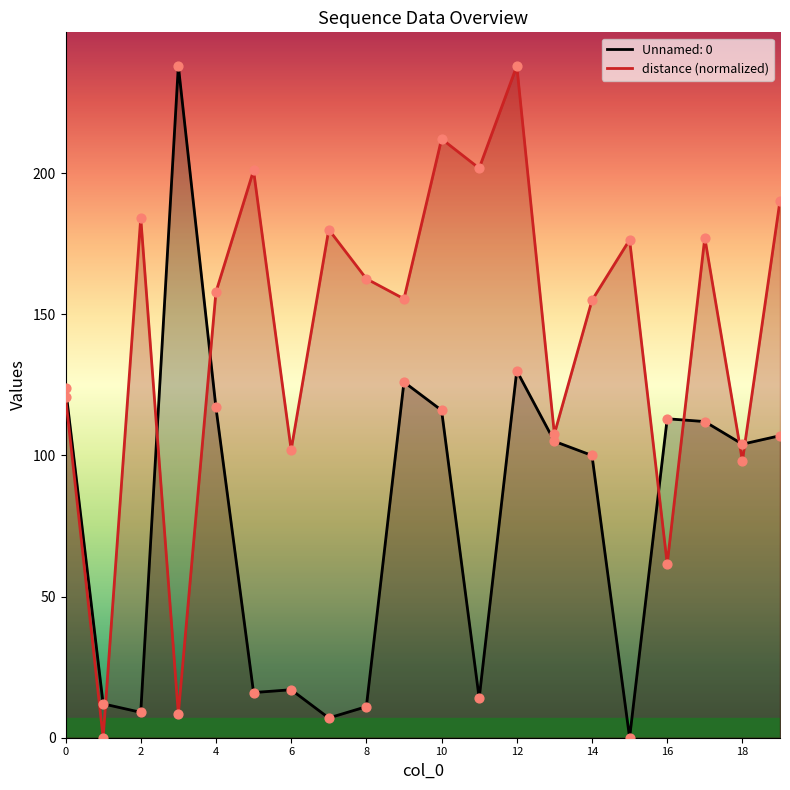

Approximately how many times larger is the value at 17 compared to 13?

1.6